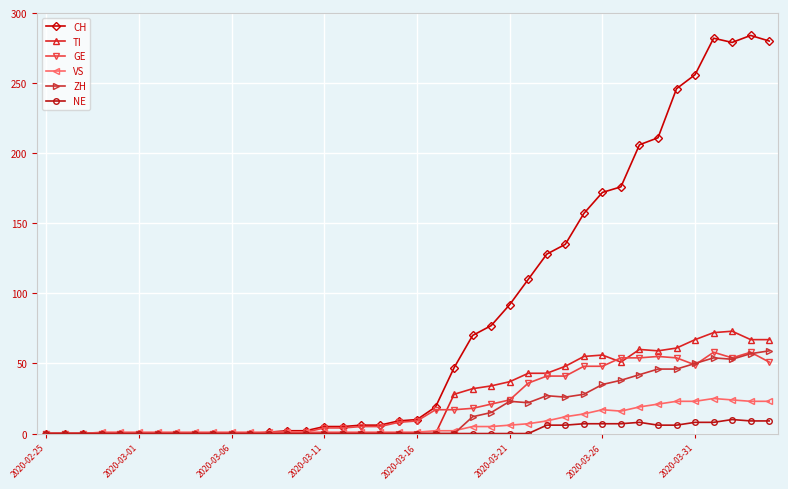

Which series has the widest spread of values?

CH